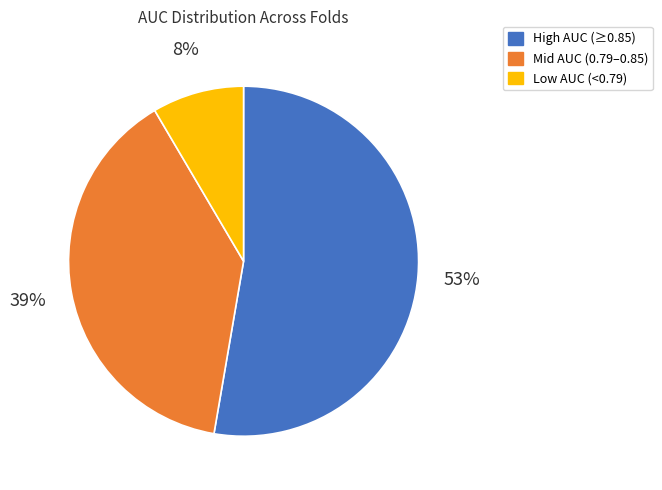

How many slices are in this pie chart?

3